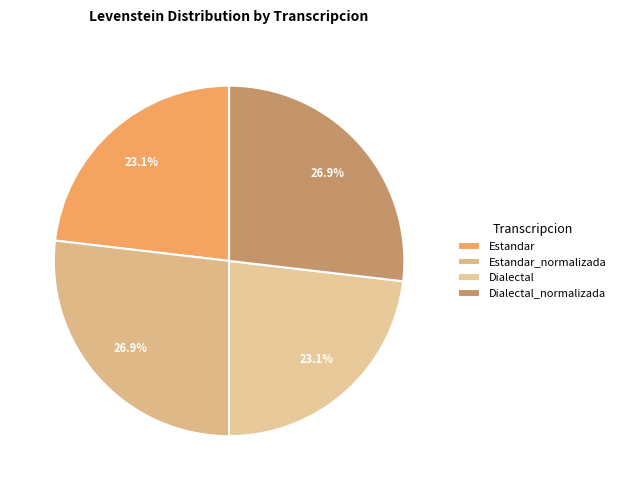

Count the number of slices in the pie.

4